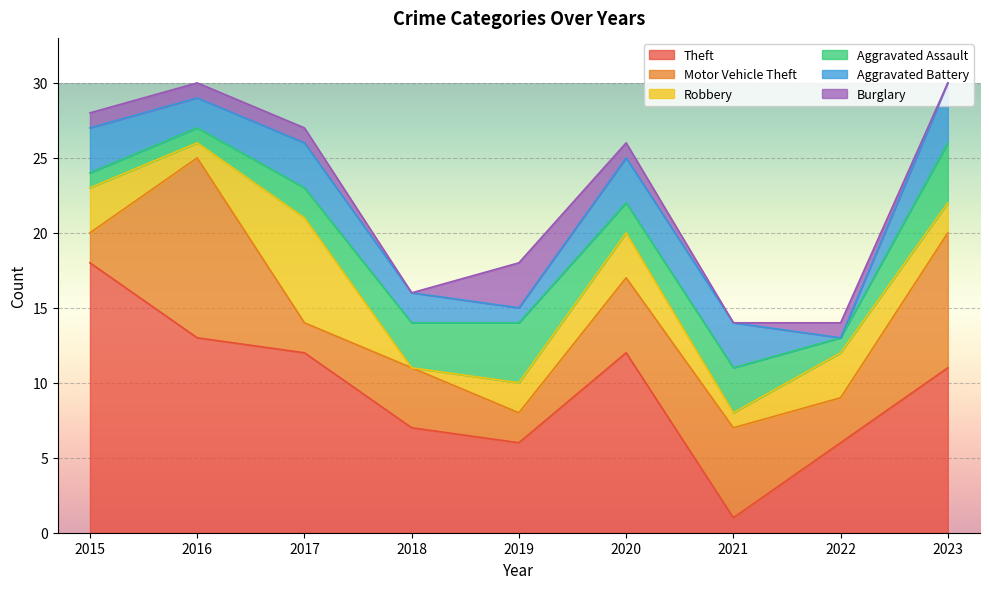

What is the value of the Motor Vehicle Theft point at the 7th from the left?

6